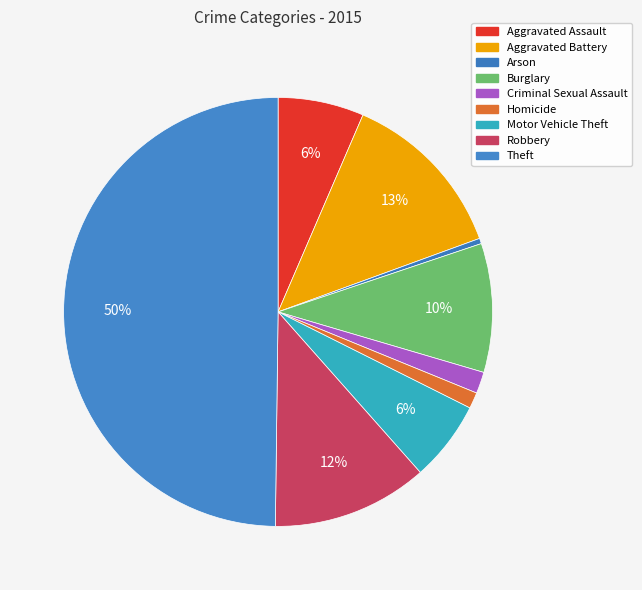

Which slice is the largest?

Theft